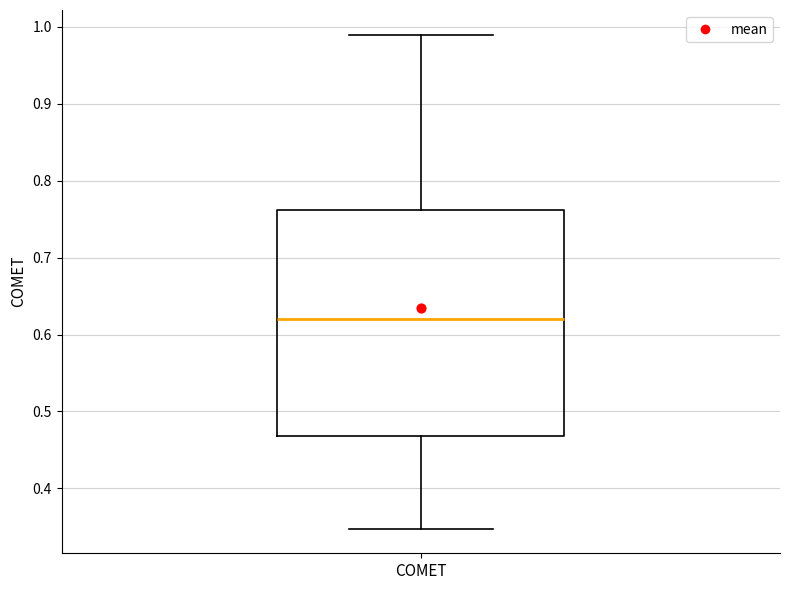

Where is the upper edge of the box for COMET on the y-axis? The values are not printed on the chart, so give them approximately, as read against the axis.

0.76